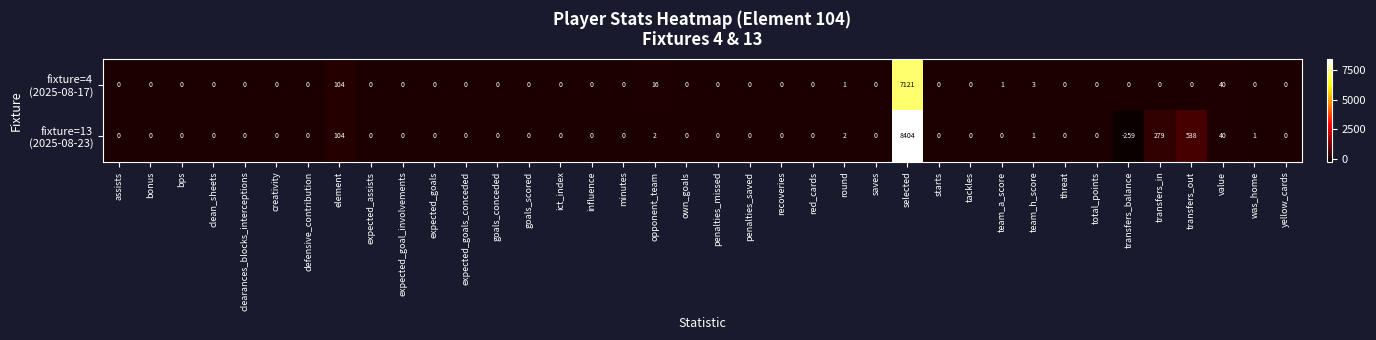

What is the smallest value displayed?

-259